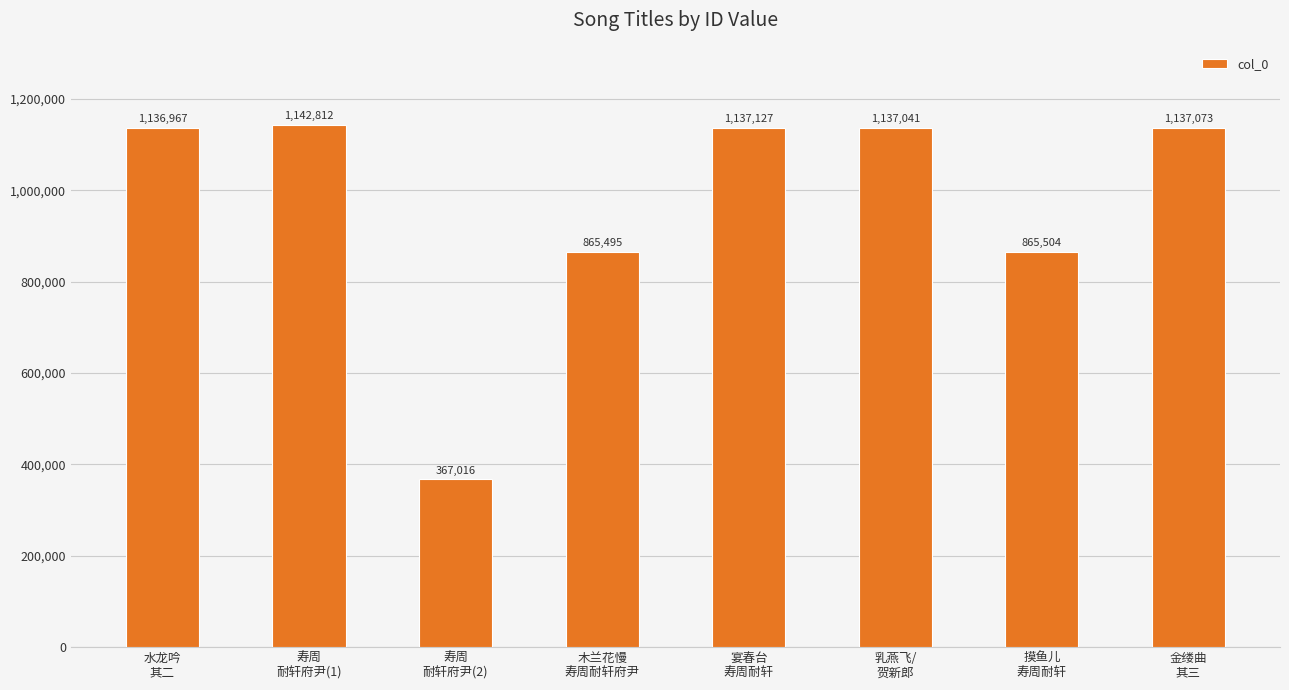

What is the smallest value displayed?

367016